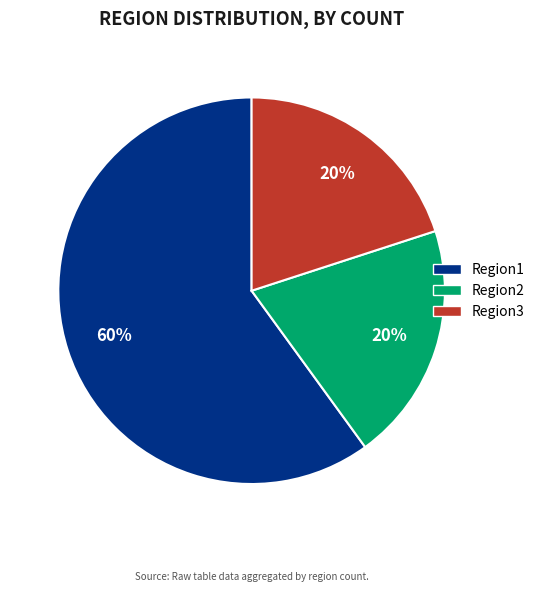

To the nearest percent, what percentage of the pie is Region2?

20%